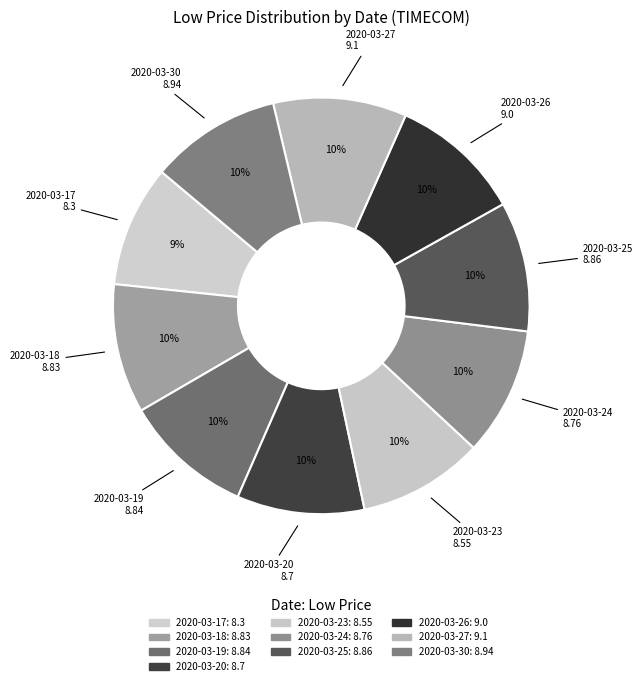

Does 2020-03-19 account for over 50% of the chart?

No